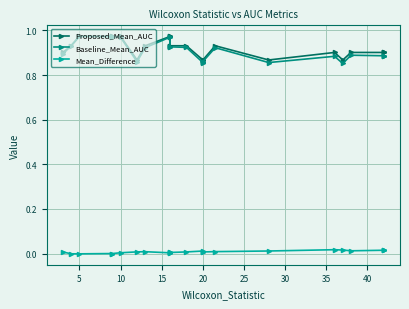

The value of Mean_Difference at 35 is 0.0. True or false?

True